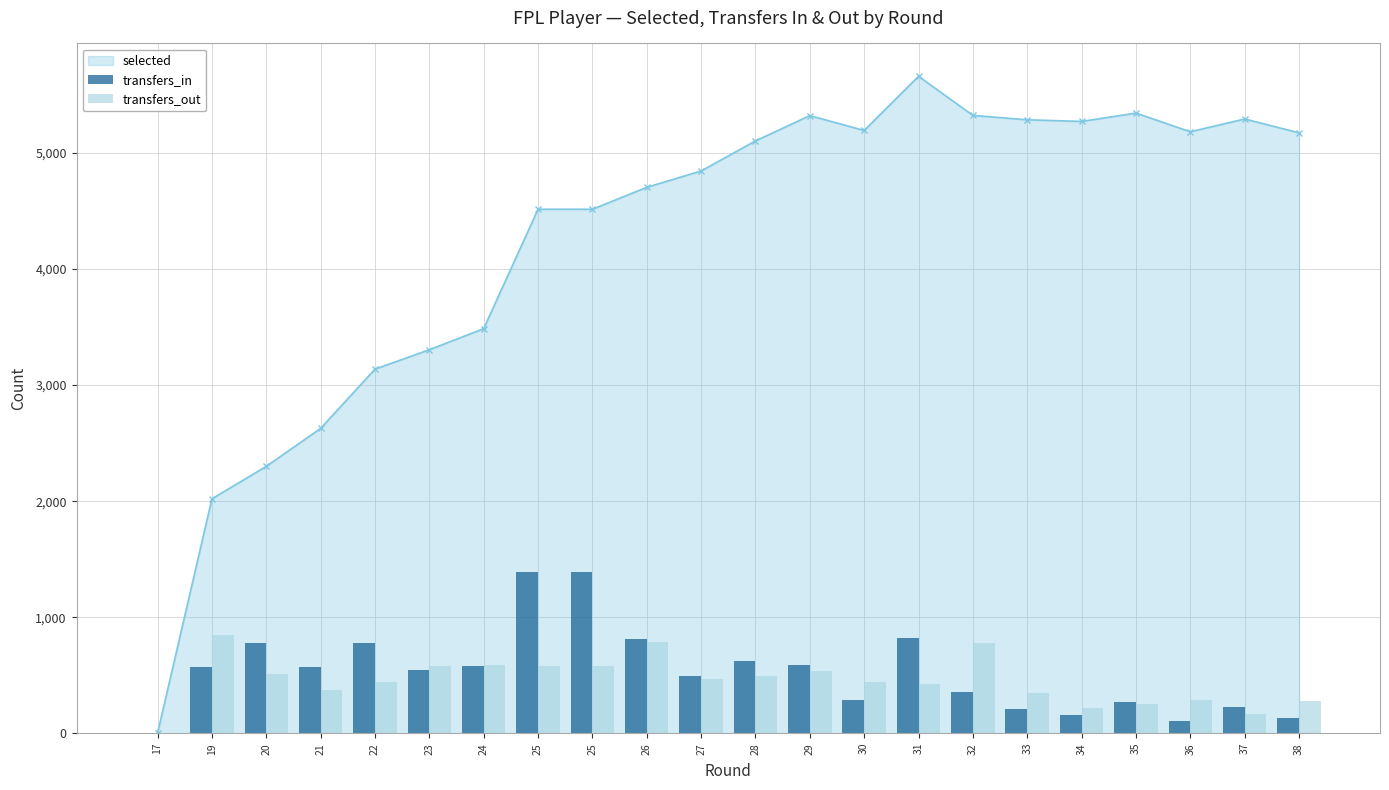

The value of transfers_in at 36 is 101. True or false?

True